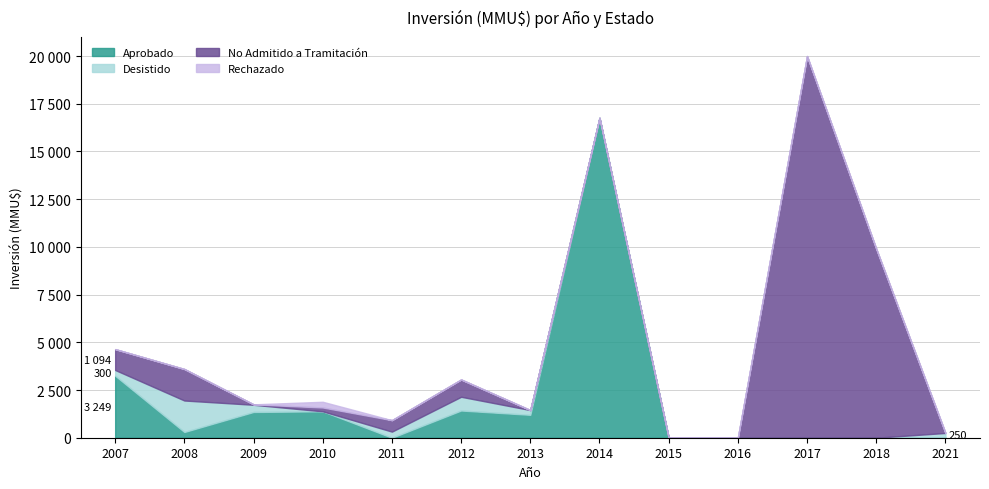

What is the total value across all series at 2010?

1884